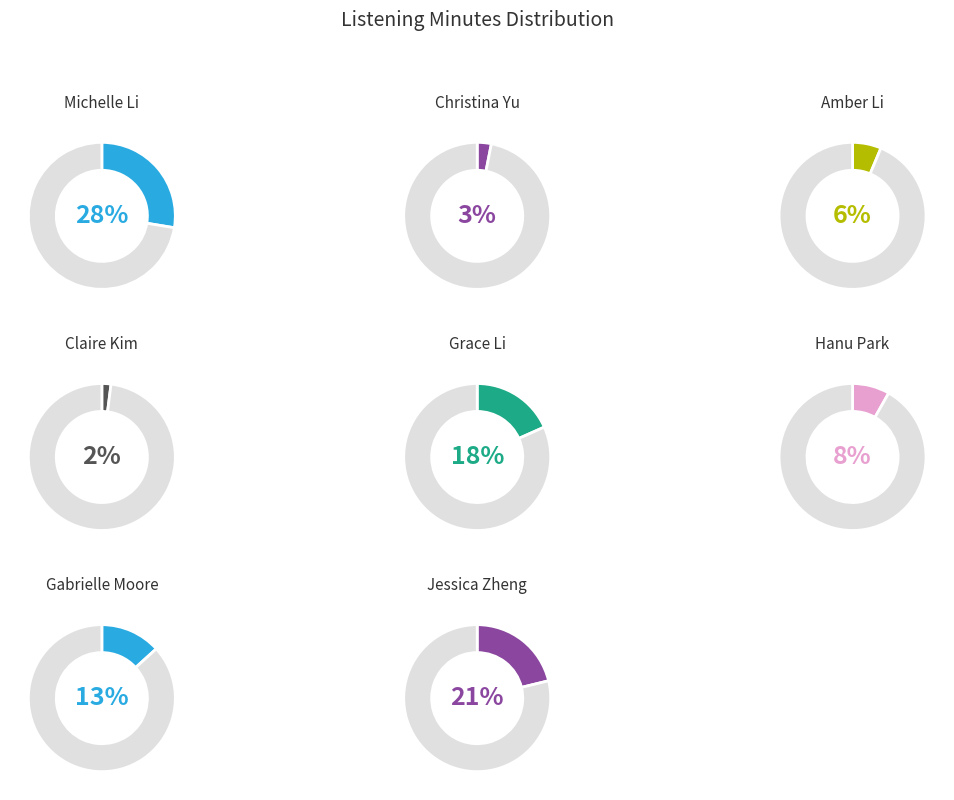

How many segments does this pie chart have?

8